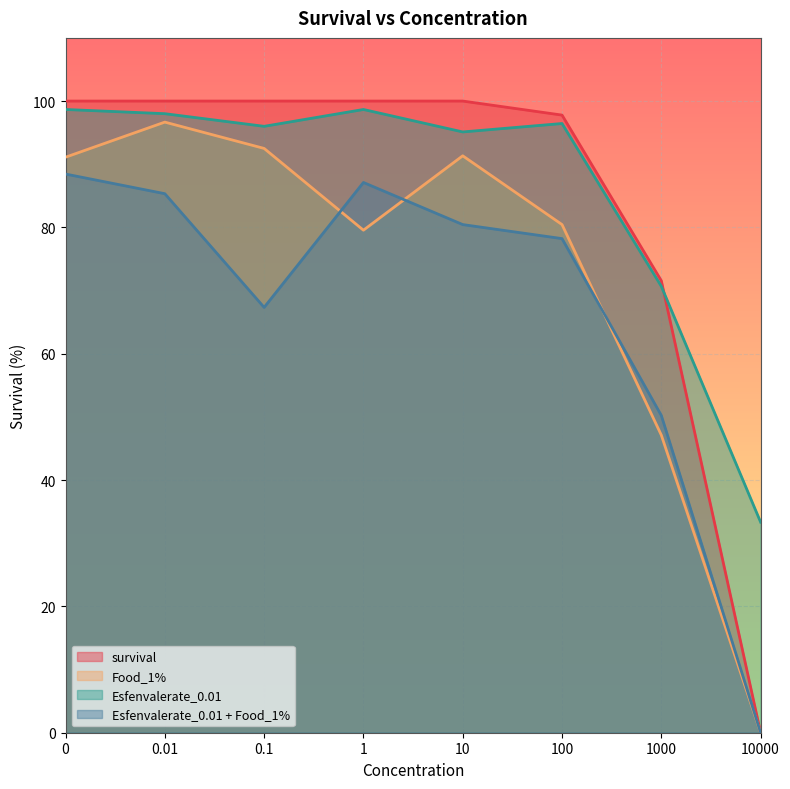

At 100, list the series in order from largest to smallest.

survival, Esfenvalerate_0.01, Food_1%, Esfenvalerate_0.01 + Food_1%